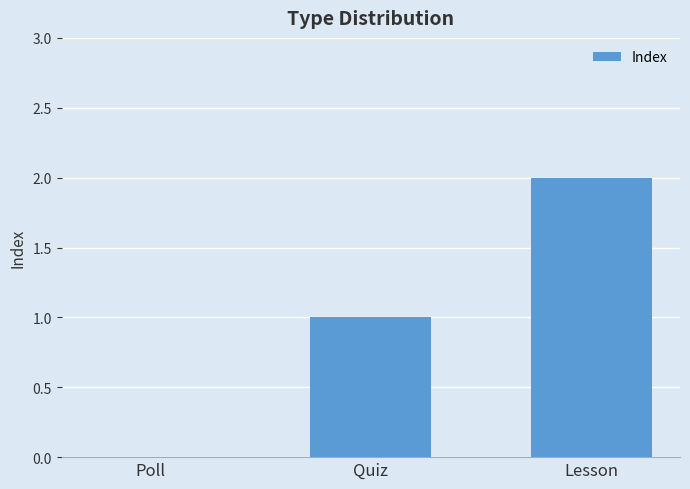

Which has a higher value, Quiz or Poll?

Quiz